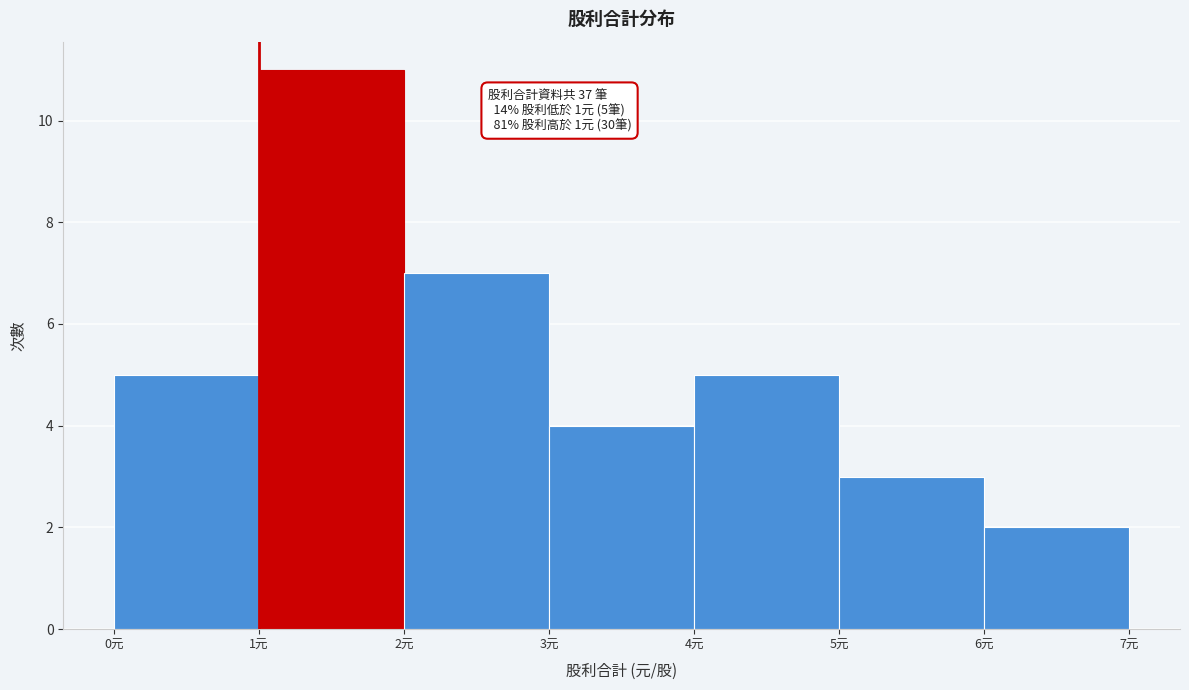

Over which range of the x-axis is the bar tallest?

1 to 2